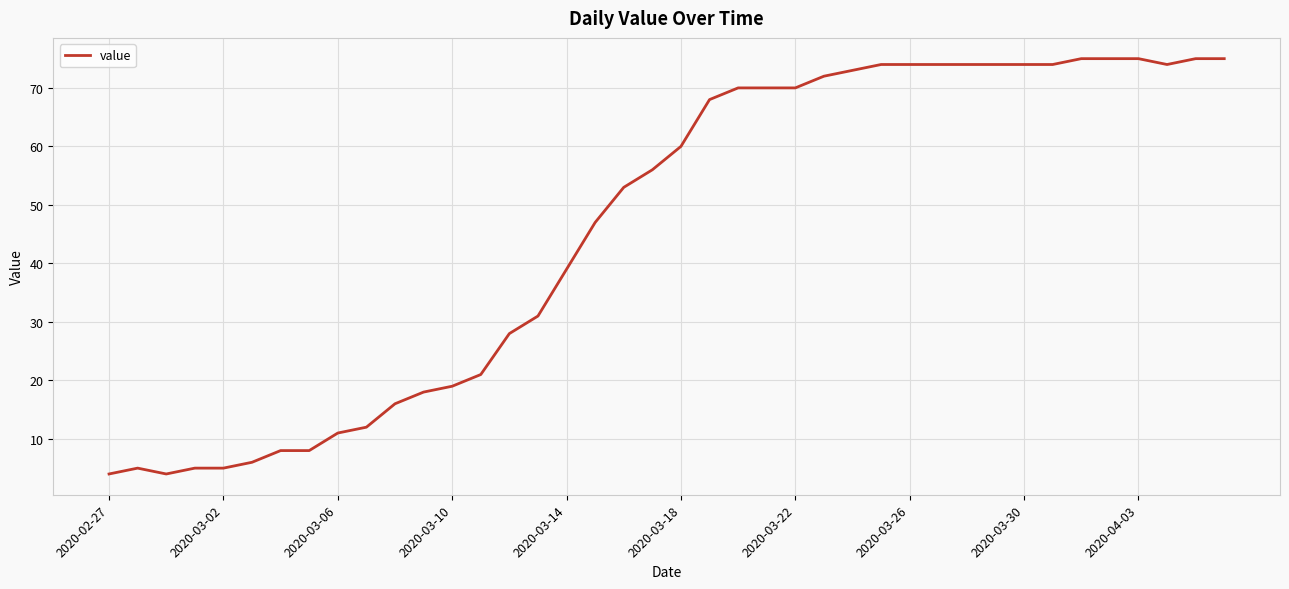

How many lines are shown in the chart?

1